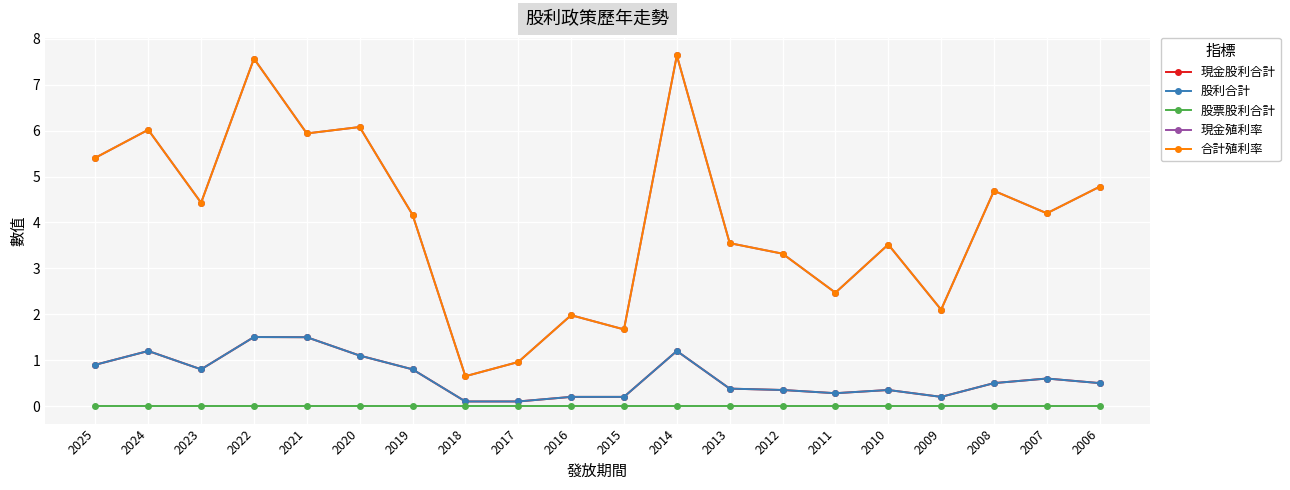

Is this an area chart (filled region under the line)?

No